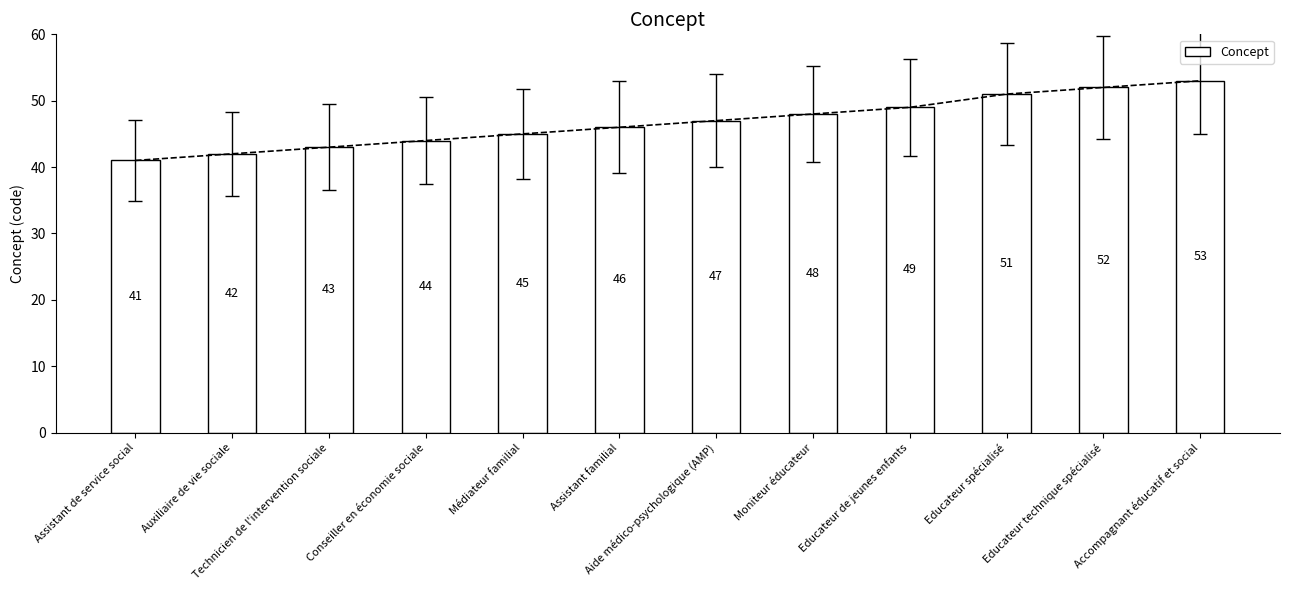

What is the change in value from Conseiller en économie sociale to Educateur technique spécialisé?

+8